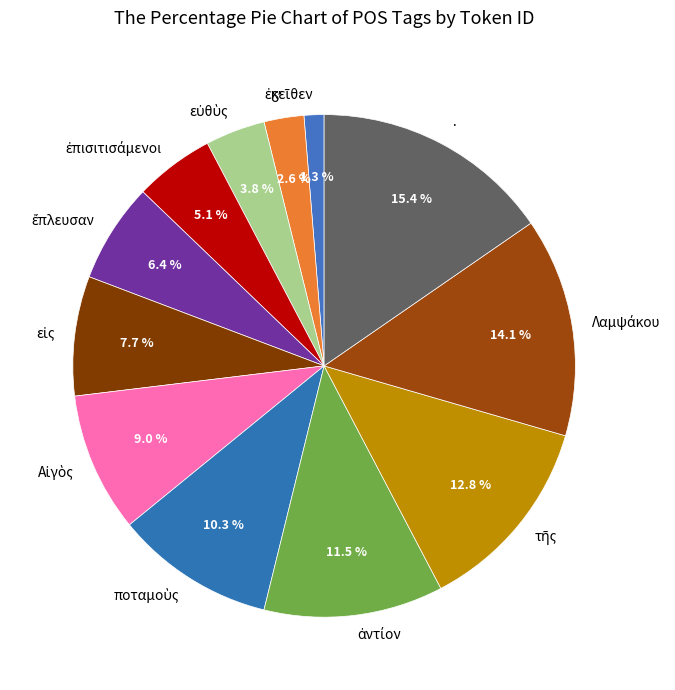

To the nearest percent, what is the difference between the largest and smallest slice percentages?

14%